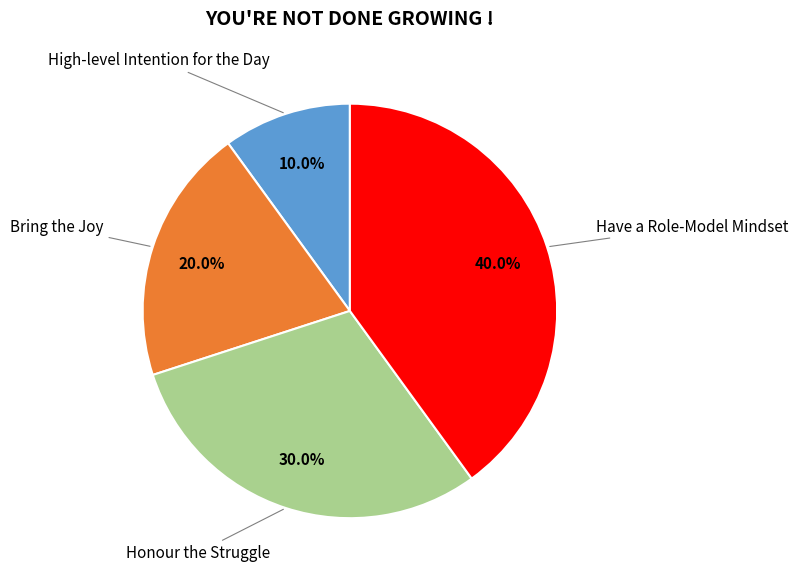

How many segments does this pie chart have?

4